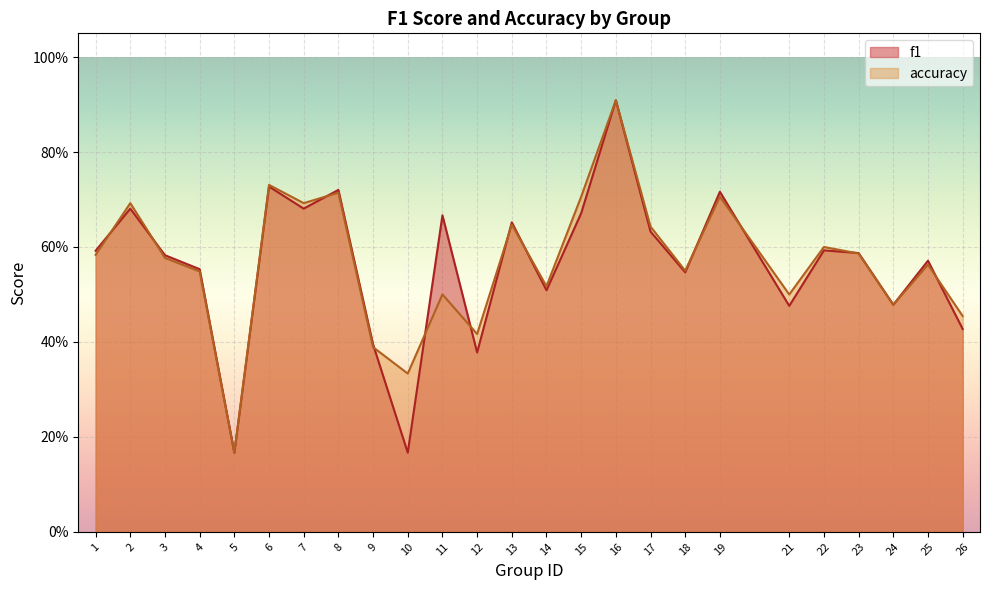

Where is the first local minimum for f1?

5